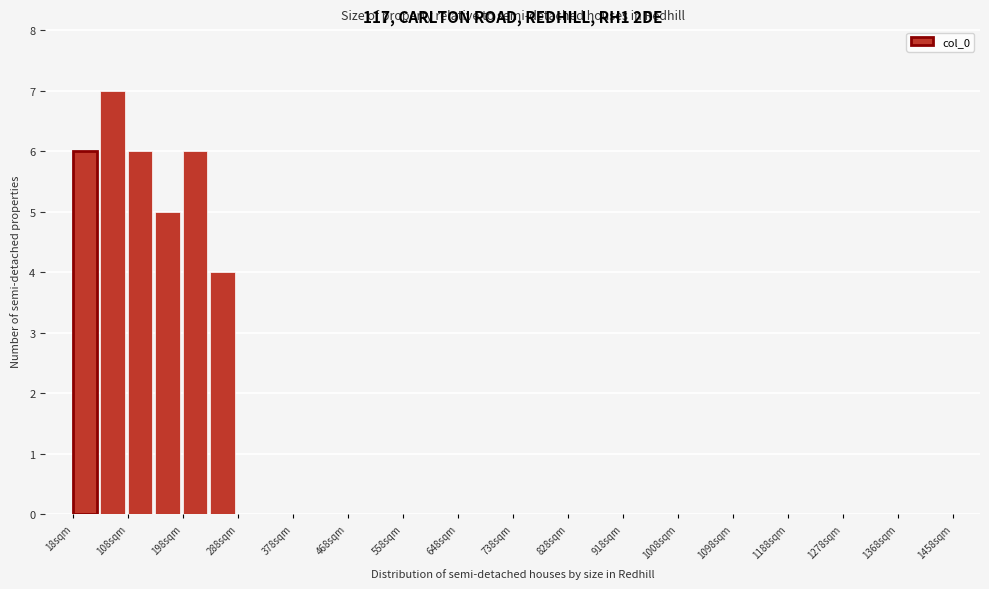

Reading left to right, transcribe this chart: for each bar, give the range it covers on the x-axis and its height. Neither the bar edges nor the heights are printed on the chart, so give them approximately, as read against the axes.

18 to 63: 6
63 to 108: 7
108 to 153: 6
153 to 198: 5
198 to 243: 6
243 to 288: 4
288 to 333: 0
333 to 378: 0
378 to 423: 0
423 to 468: 0
468 to 513: 0
513 to 558: 0
558 to 603: 0
603 to 648: 0
648 to 693: 0
693 to 738: 0
738 to 783: 0
783 to 828: 0
828 to 873: 0
873 to 918: 0
918 to 963: 0
963 to 1008: 0
1008 to 1053: 0
1053 to 1098: 0
1098 to 1143: 0
1143 to 1188: 0
1188 to 1233: 0
1233 to 1278: 0
1278 to 1323: 0
1323 to 1368: 0
1368 to 1413: 0
1413 to 1458: 0
1458 to 1503: 0